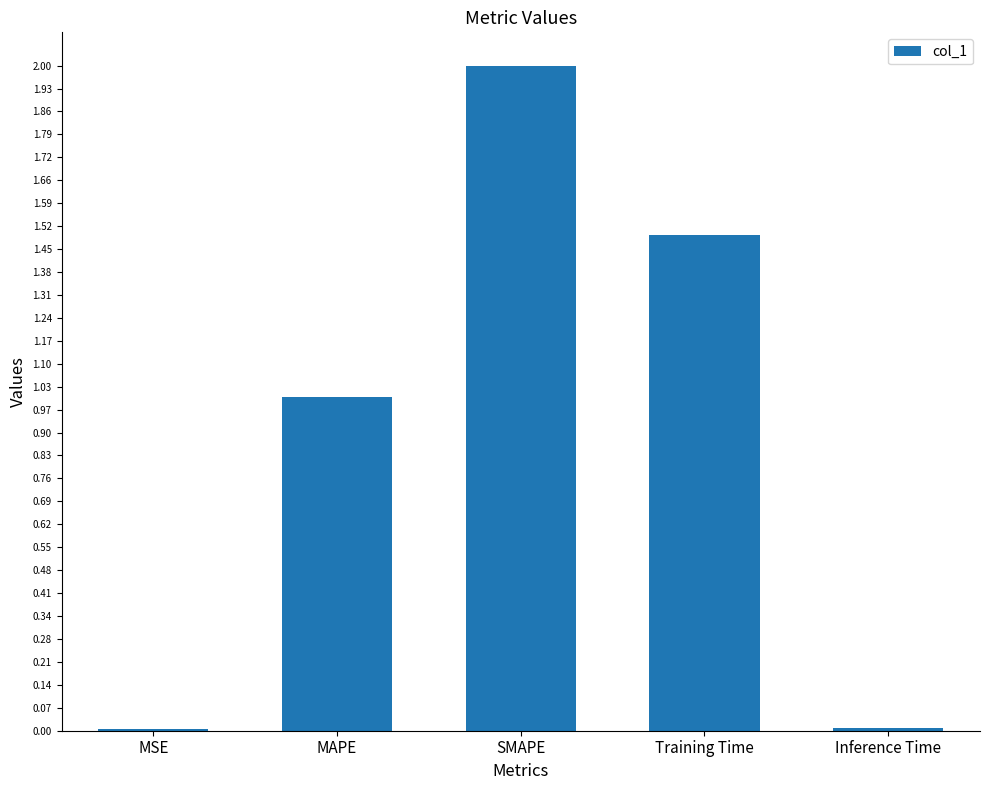

Is it true that the value at Inference Time is 0.0?

True